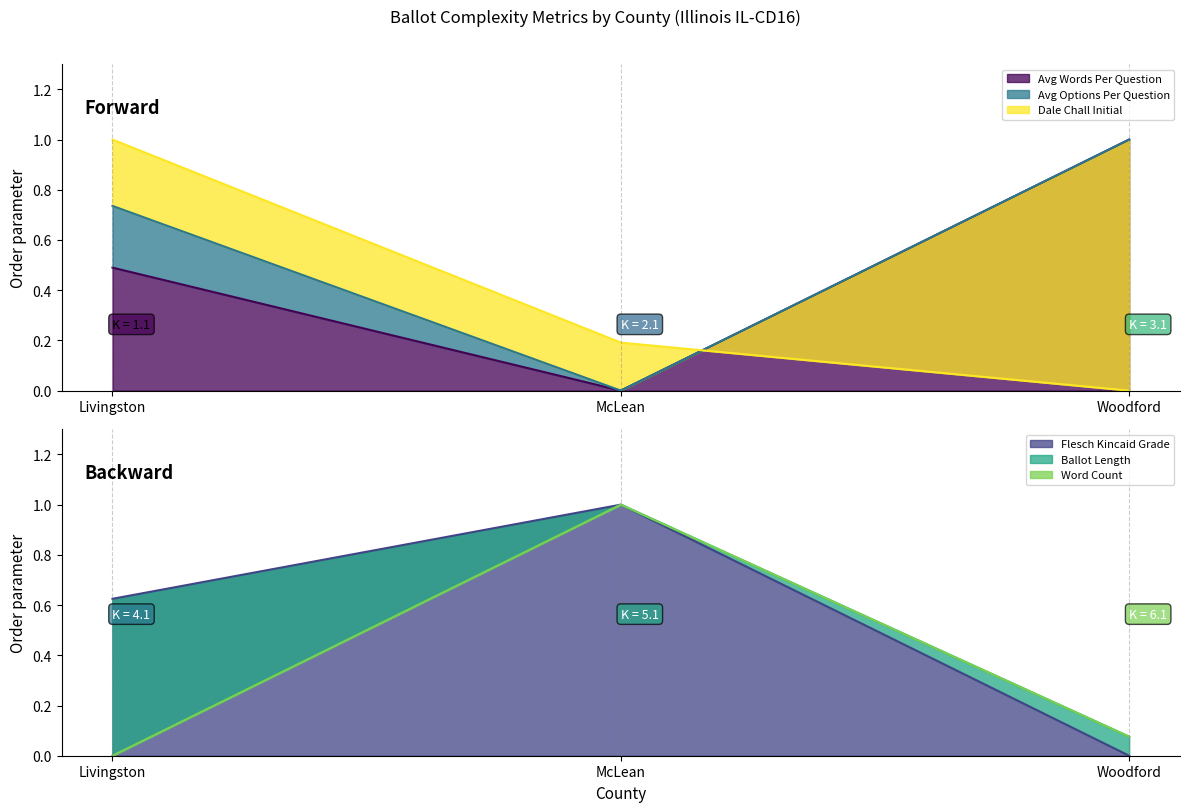

The flesch_kincaid_grade series shows 0.6 at Livingston. True or false?

True